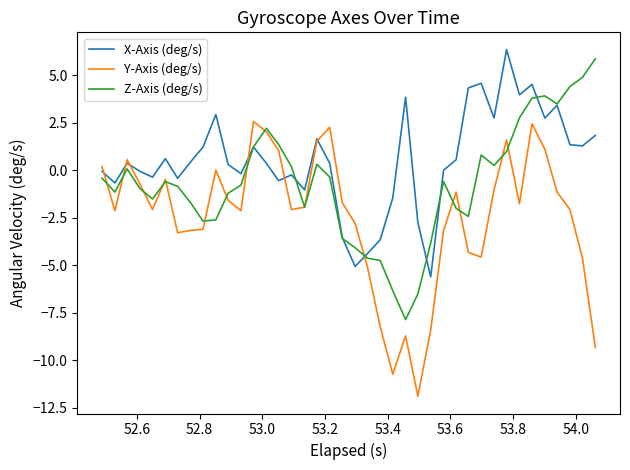

In Z-Axis (deg/s), how many points are lower than both neighbors (excluding endpoints)?

8